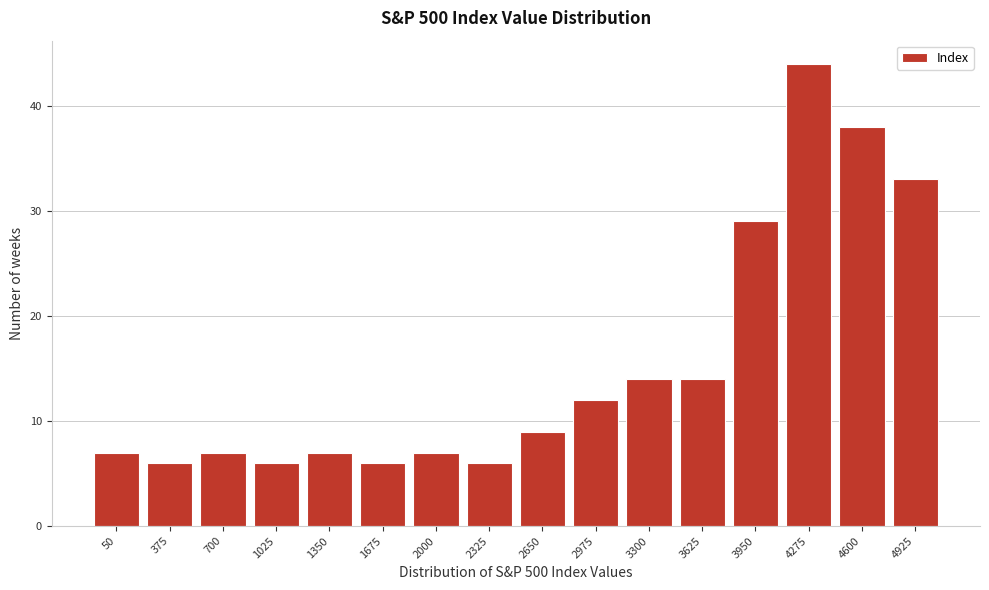

Reading left to right, extract all data points from this chart.

50=7	375=6	700=7	1025=6	1350=7	1675=6	2000=7	2325=6	2650=9	2975=12	3300=14	3625=14	3950=29	4275=44	4600=38	4925=33